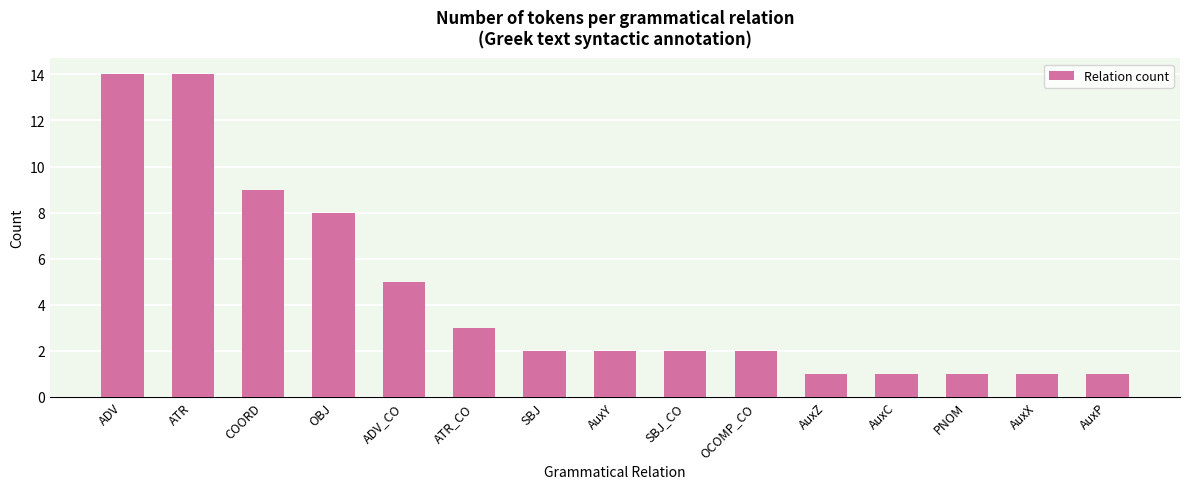

Reading left to right, what are all the values shown in this chart?

14	14	9	8	5	3	2	2	2	2	1	1	1	1	1